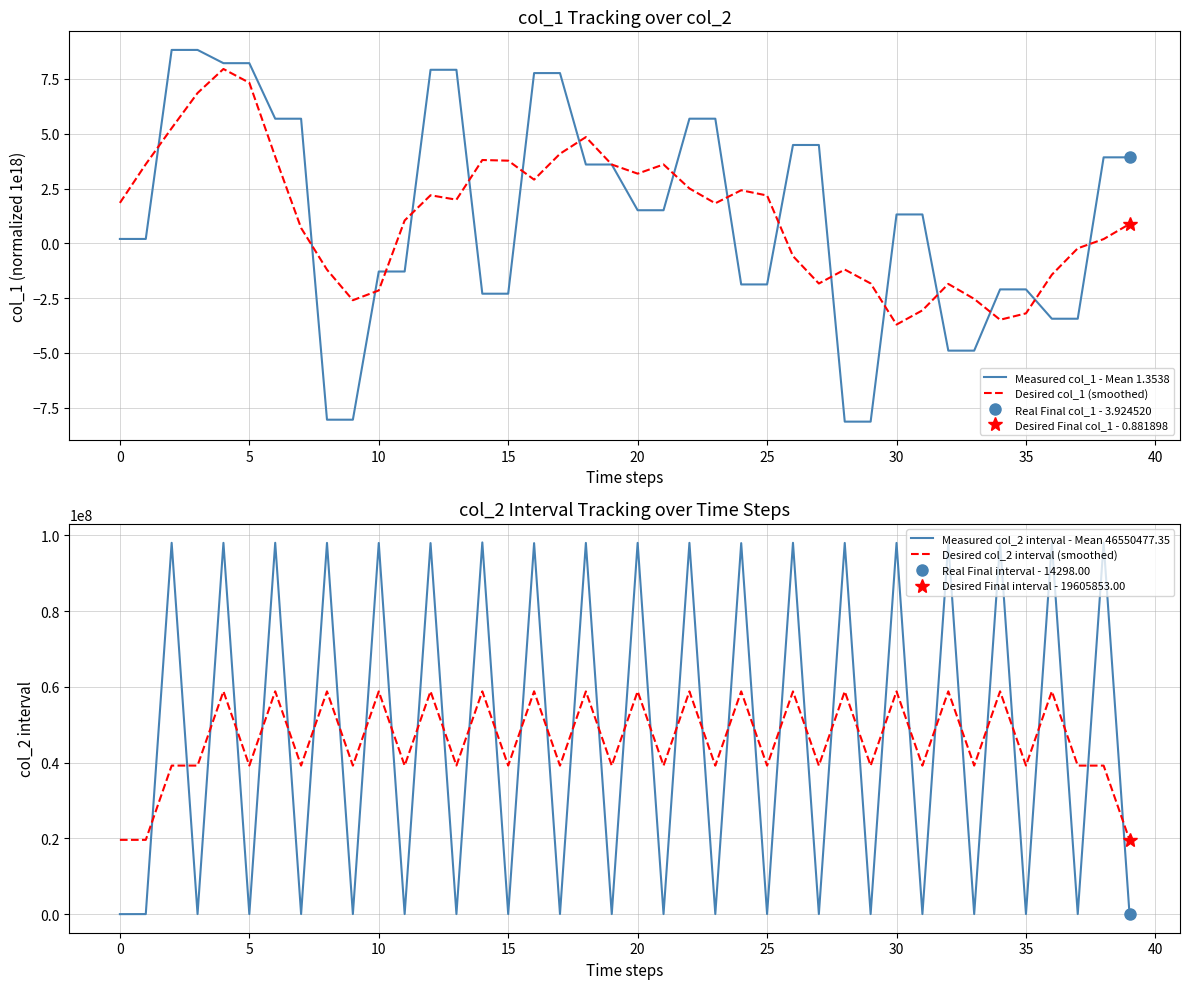

Which series has the largest total across all categories?

Measured col_2 interval - Mean 46550477.35